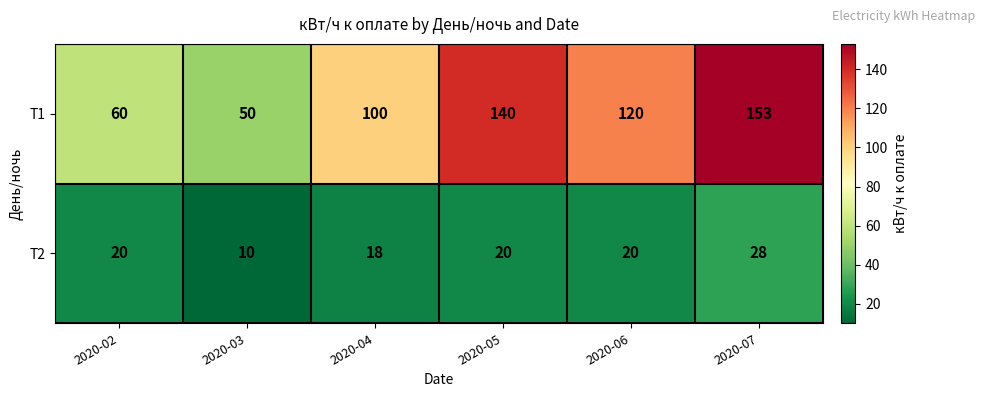

What is the total value across all series at 2020-04?

118